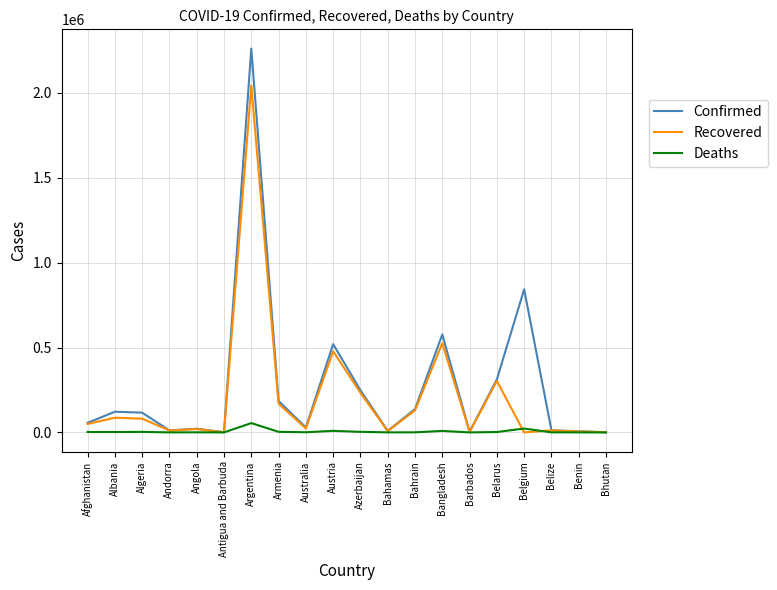

Which series has the widest spread of values?

Confirmed